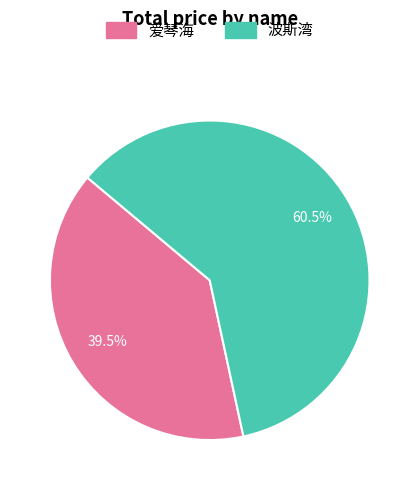

Which slice is the smallest?

爱琴海